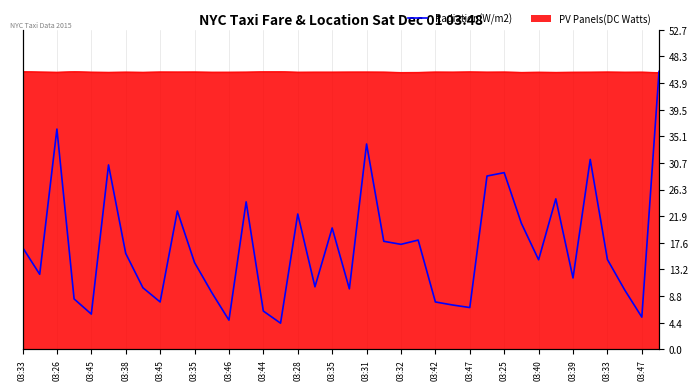

How many values are below 14?

17